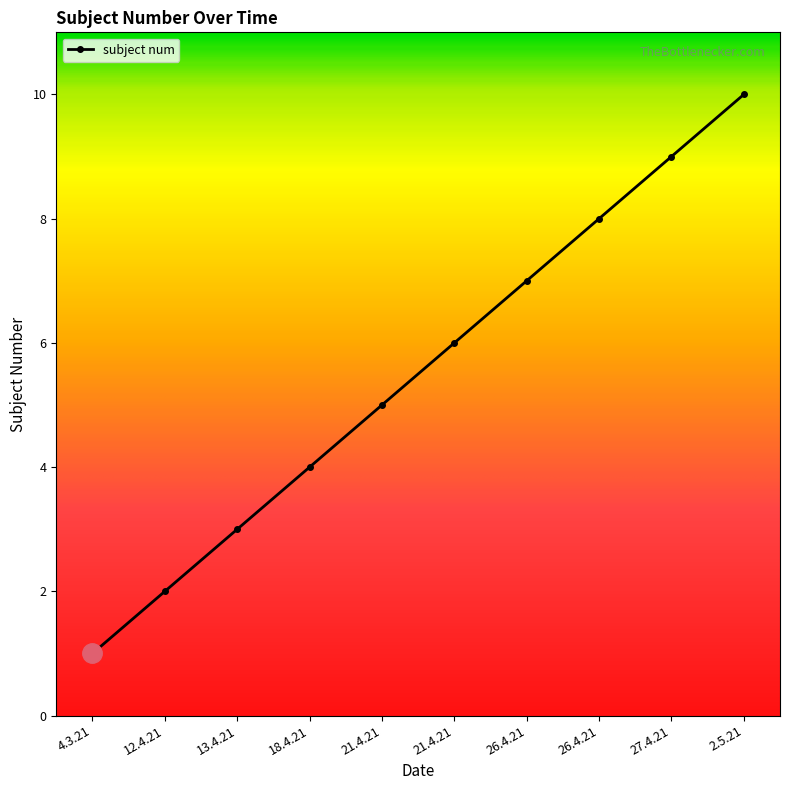

What is the change in value from 26.4.21 to 27.4.21?

+2